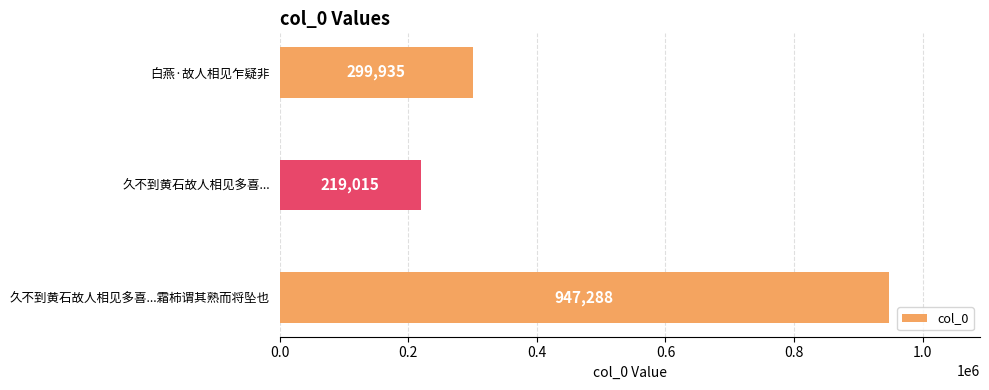

Is it true that the value at 白燕·故人相见乍疑非 is 175755?

False